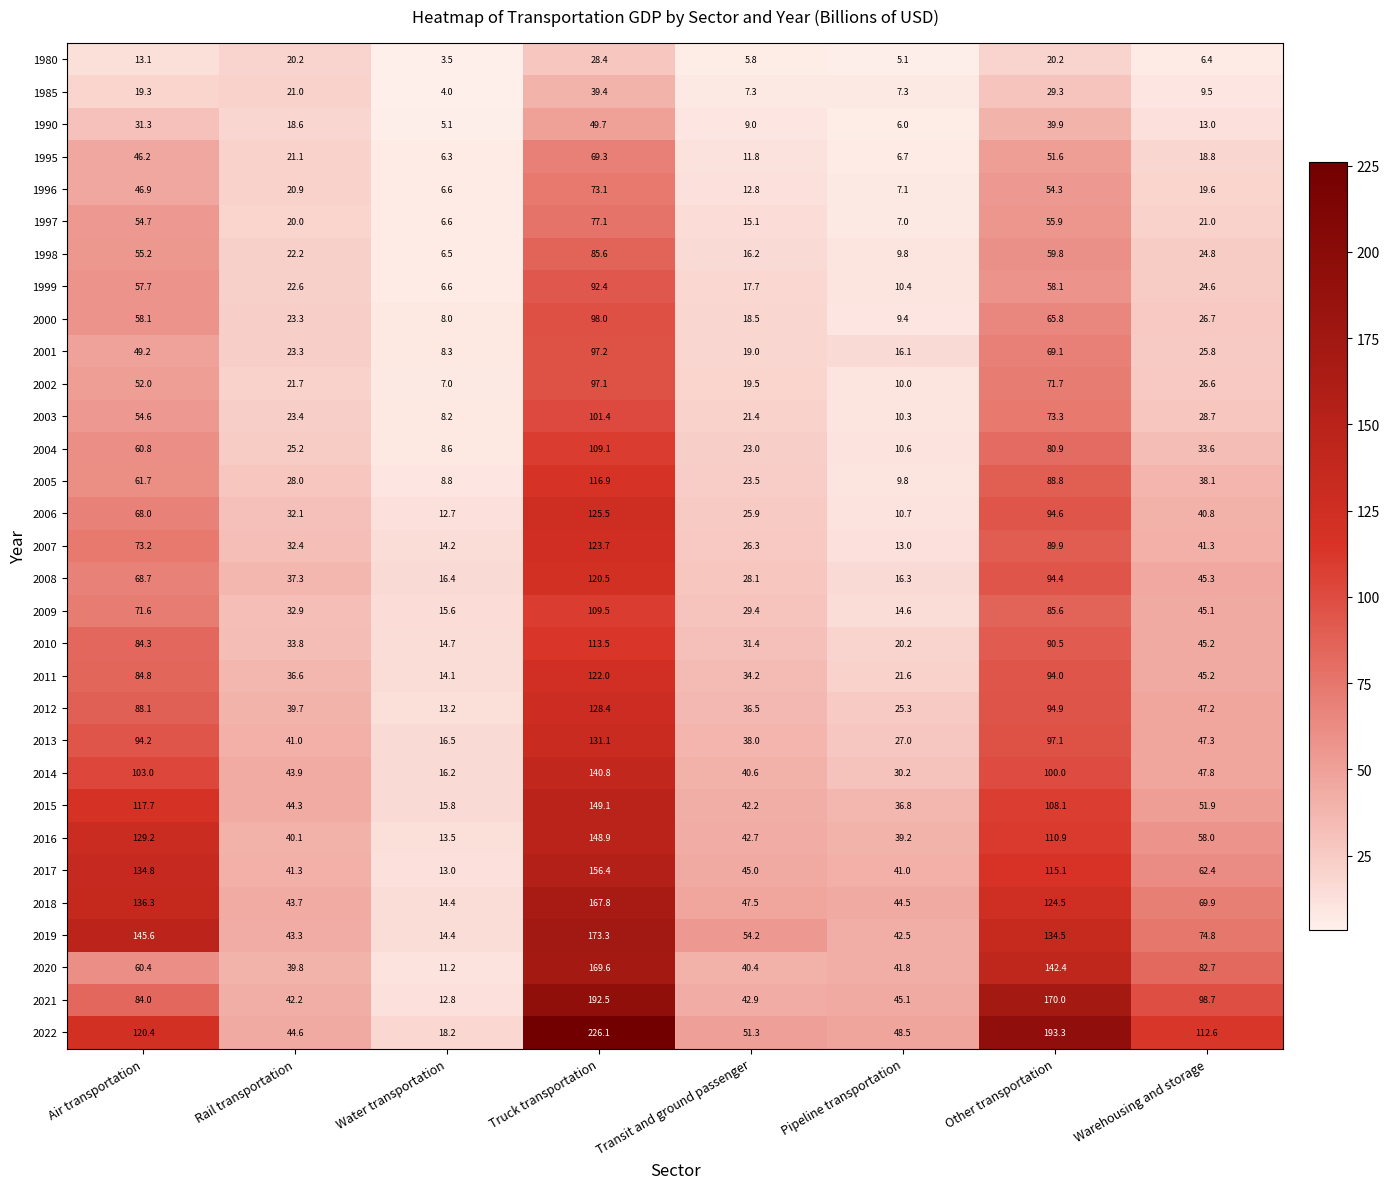

How many data points in 2007 are less than 41?

4